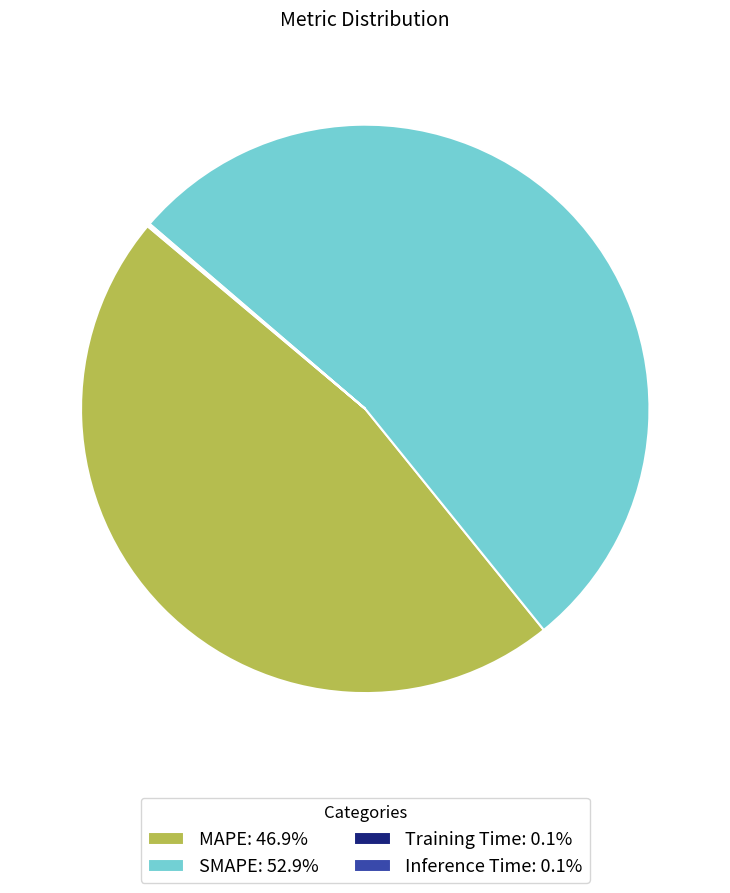

Is MAPE the majority of the pie?

No